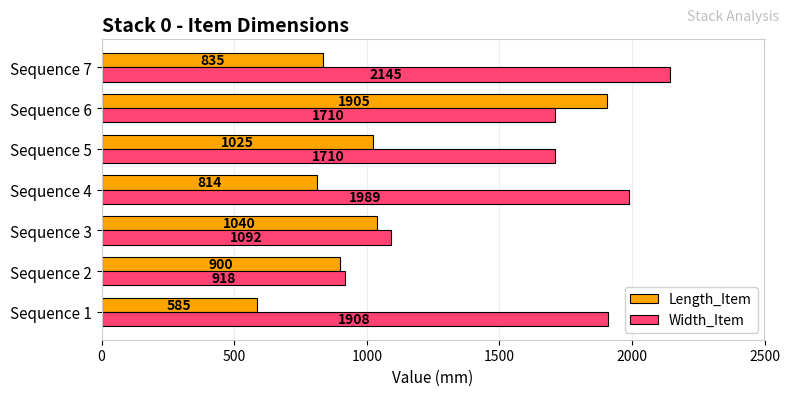

At Sequence 1, list the series in order from smallest to largest.

Length_Item, Width_Item